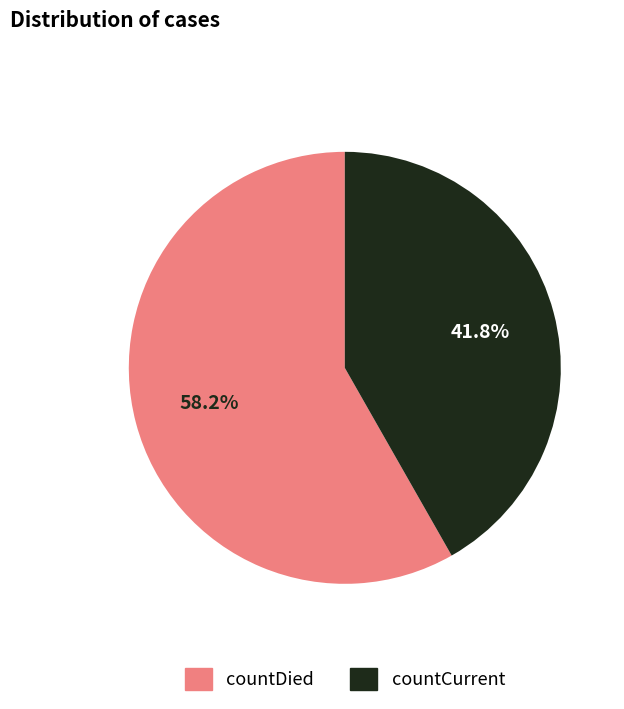

Count the number of slices in the pie.

2